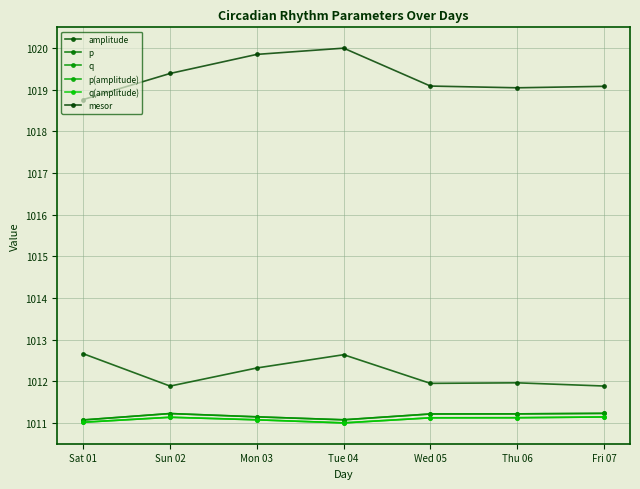

Does the chart have visible grid lines?

Yes